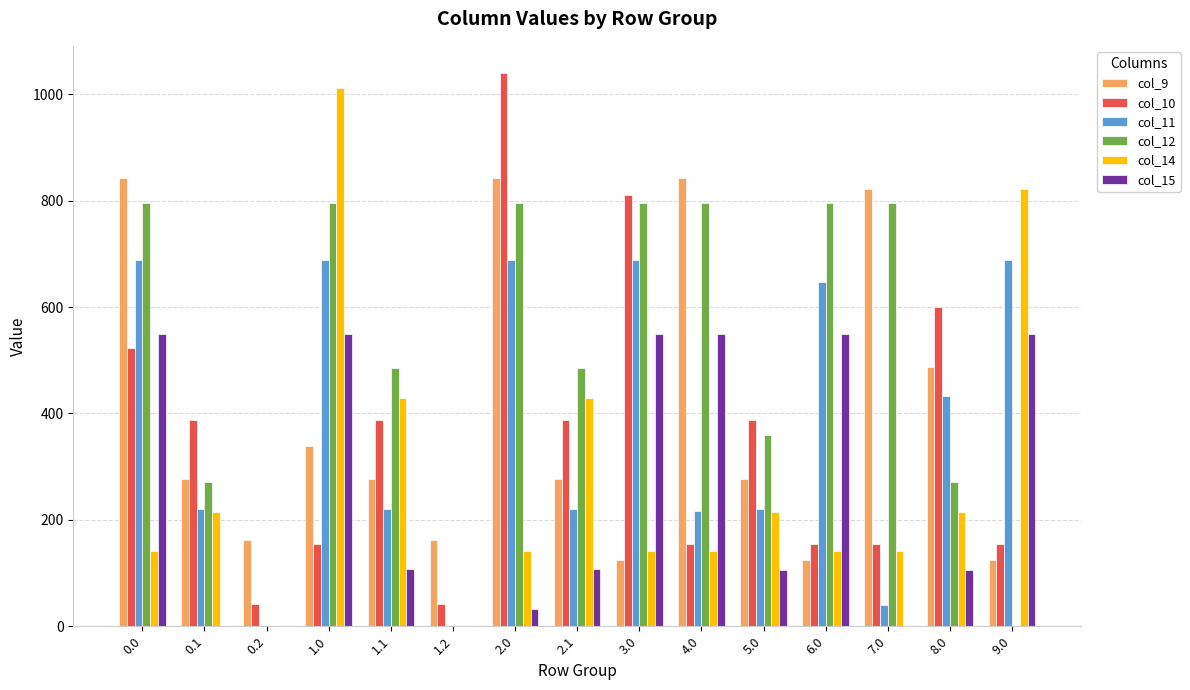

How many values in the col_15 series exceed 108?

8